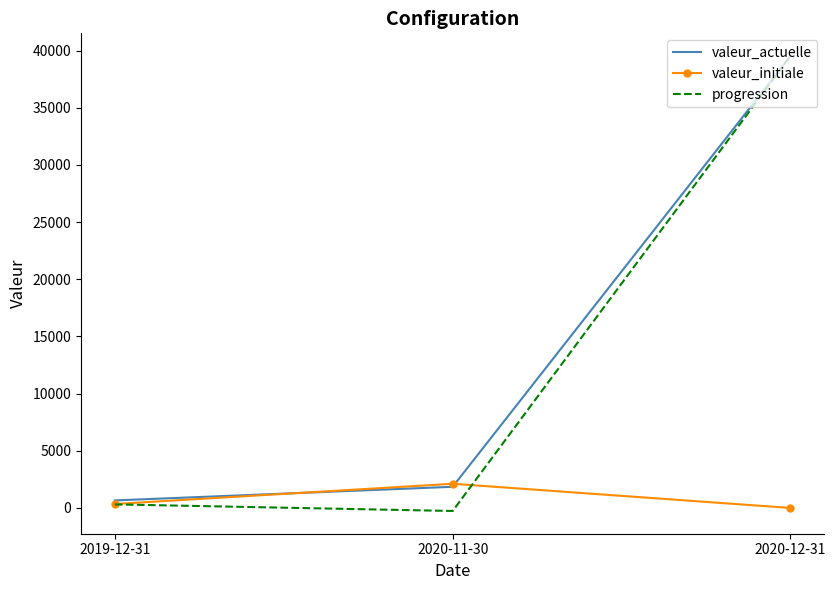

Read the valeur_actuelle value at 2020-11-30, to the nearest 50.

1850